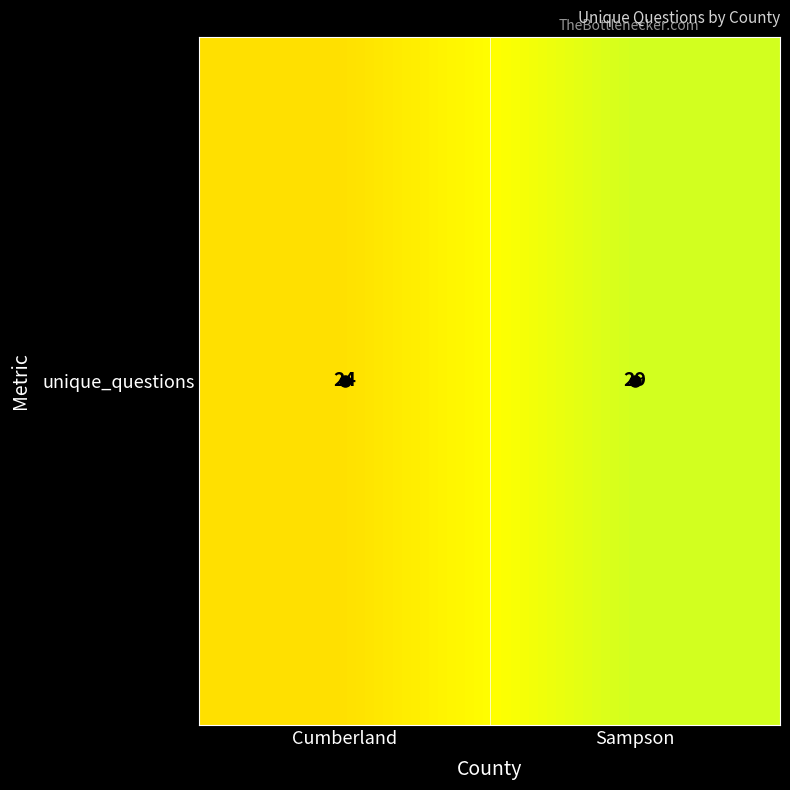

Rank the categories by value from lowest to highest.

Cumberland, Sampson